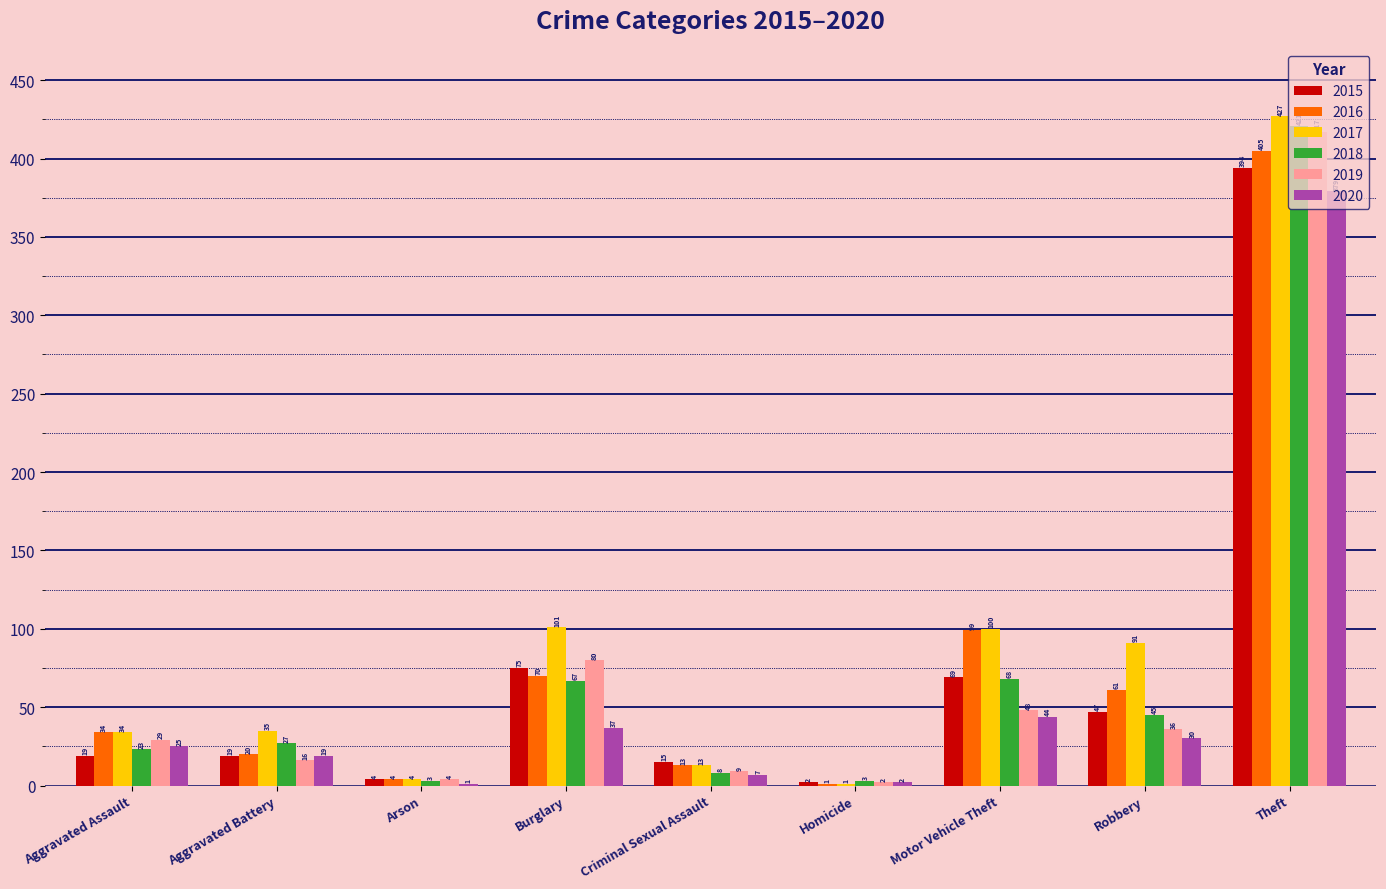

What is the average value of the 2016 series?

79